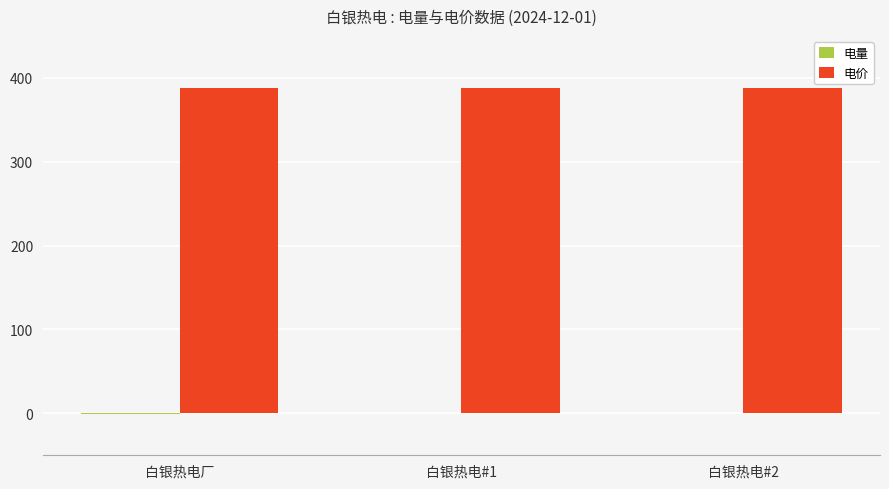

The value of 电价 at 白银热电#1 is 387.9. True or false?

True